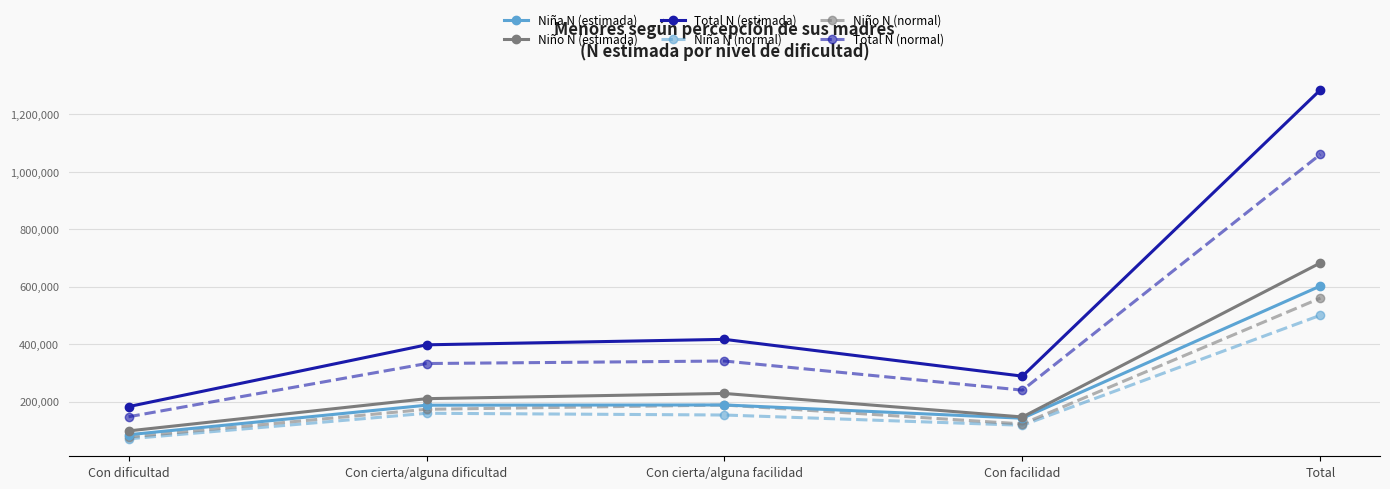

What is the difference between the maximum and second lowest values in the Niño N (estimada) series?

536262